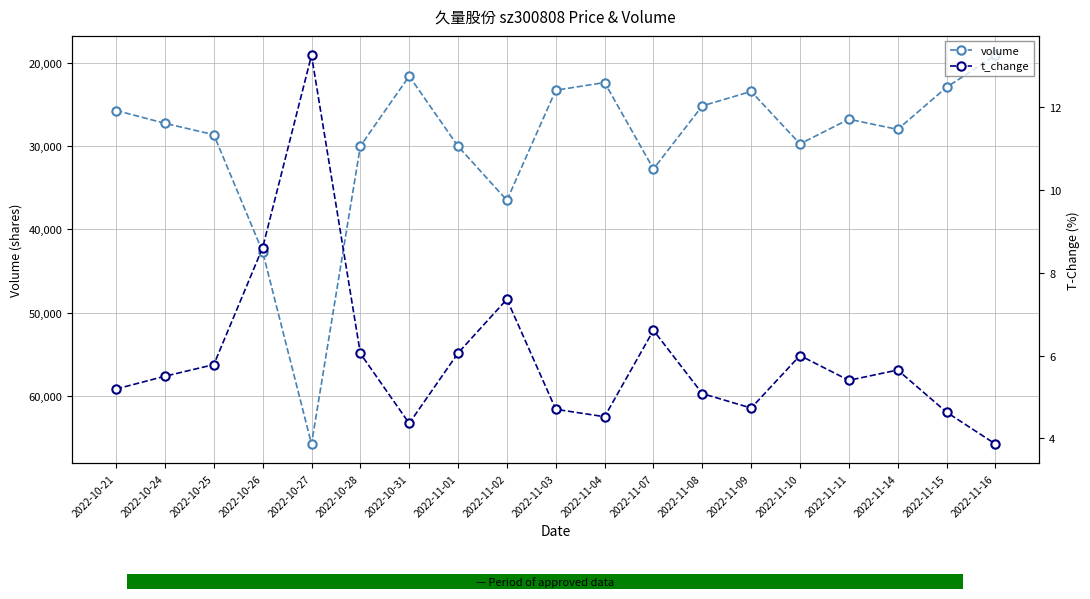

What is the value of the volume point at the 14th from the left?

23465